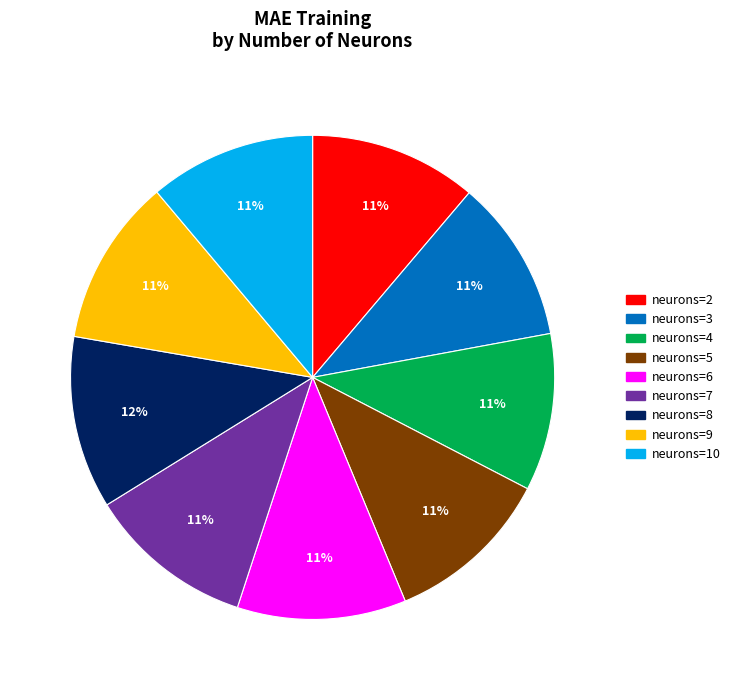

Count the number of slices in the pie.

9